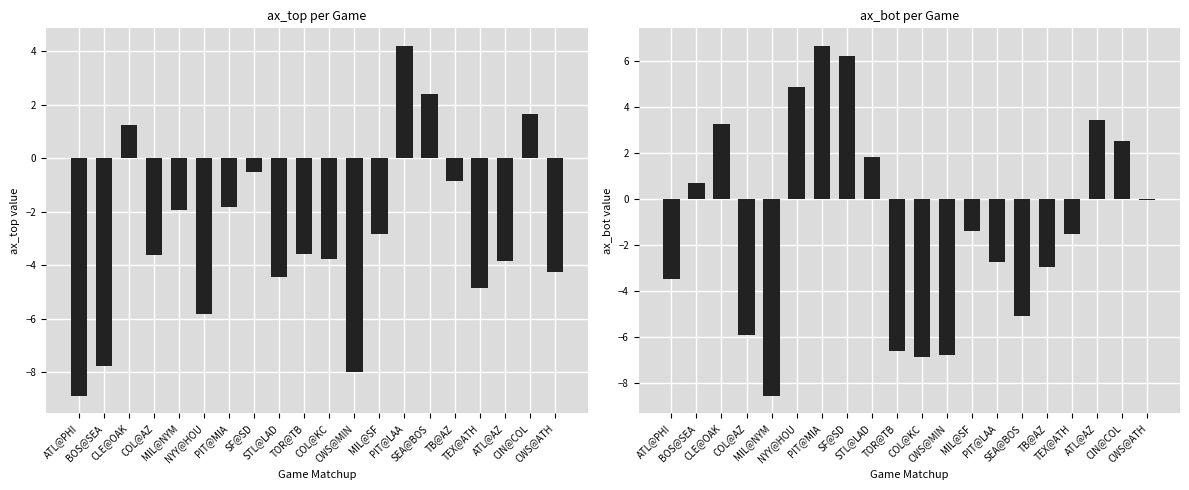

List the series in order of their peak value, lowest first.

ax_top, ax_bot